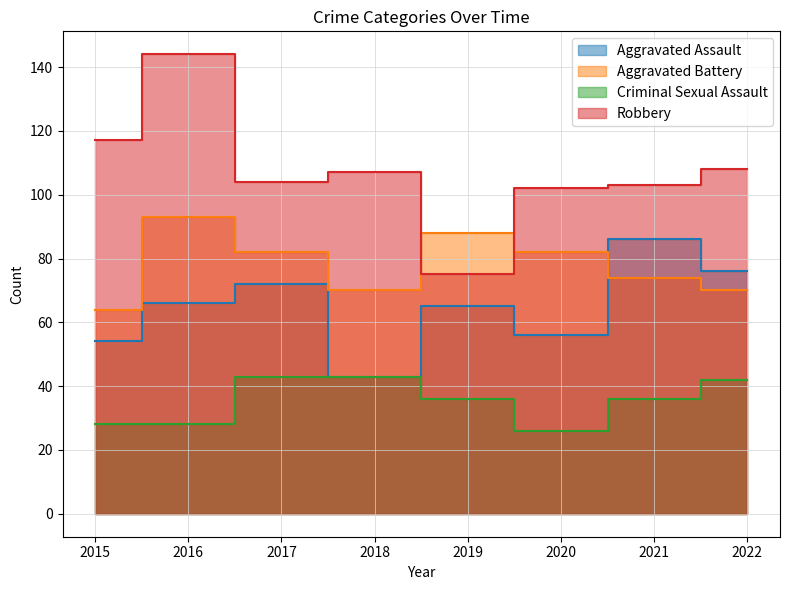

Reading right to left, extract all data points from this chart.

Aggravated Assault: 76	86	56	65	43	72	66	54
Aggravated Battery: 70	74	82	88	70	82	93	64
Criminal Sexual Assault: 42	36	26	36	43	43	28	28
Robbery: 108	103	102	75	107	104	144	117